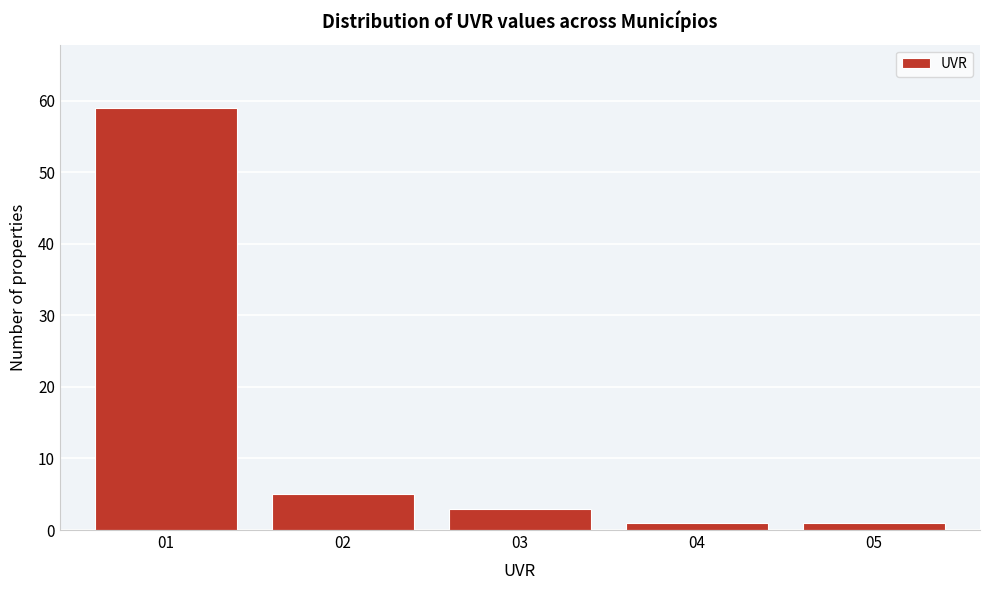

Reading right to left, extract all data points from this chart.

05=1	04=1	03=3	02=5	01=59